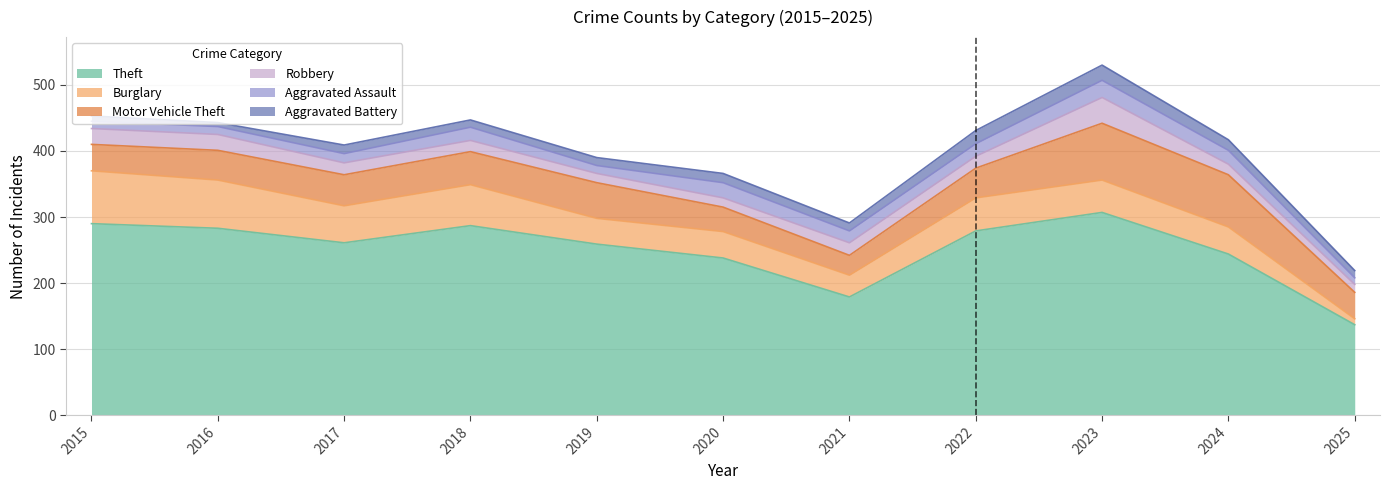

Does the chart have visible grid lines?

Yes